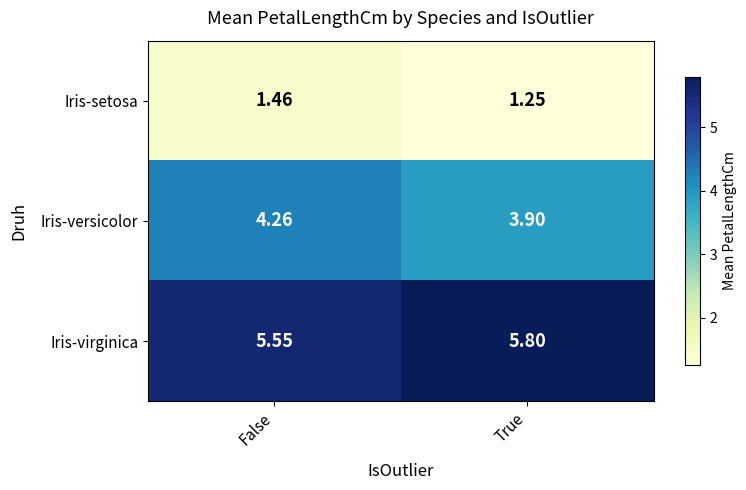

Rank the series by their maximum value, from lowest to highest.

Iris-setosa, Iris-versicolor, Iris-virginica